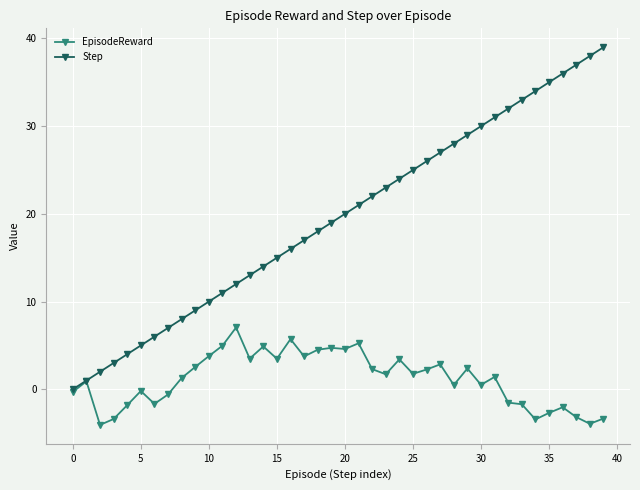

What are all the series names shown in the legend?

EpisodeReward, Step